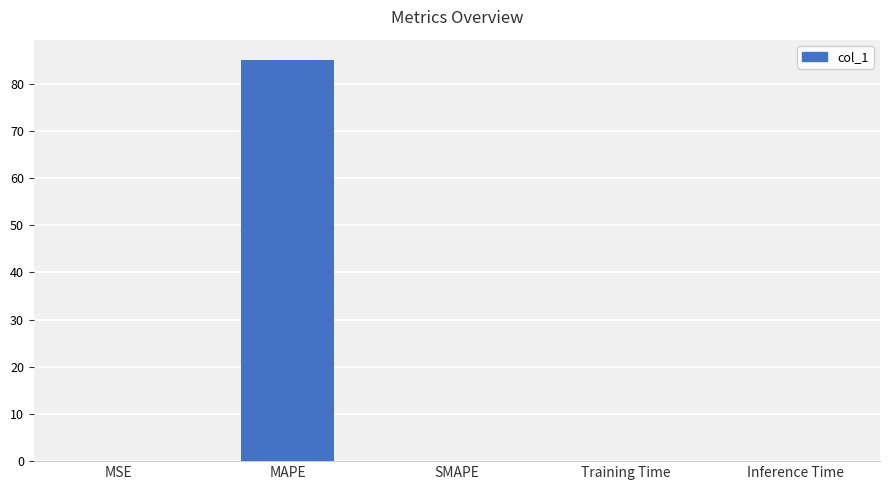

What is the greatest value displayed?

85.1